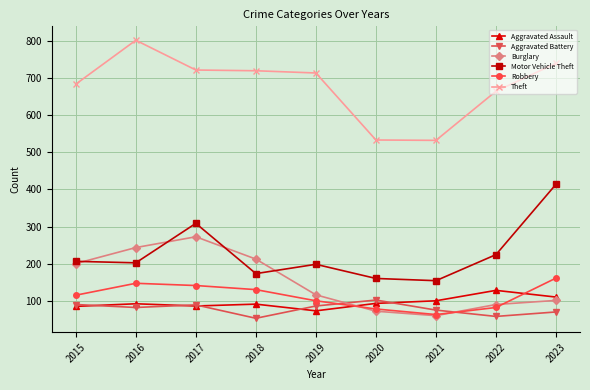

What is the difference between the highest and lowest values at 2023?

668